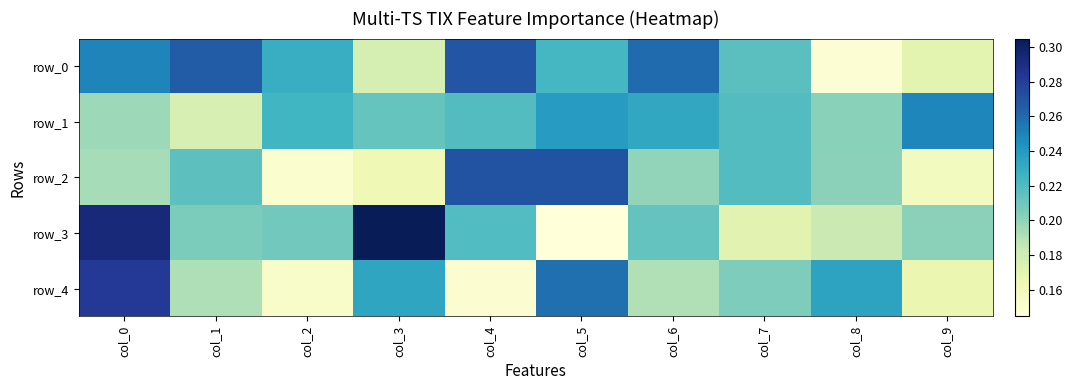

True or false: row_4 has a value of 0.1 at col_4.

False